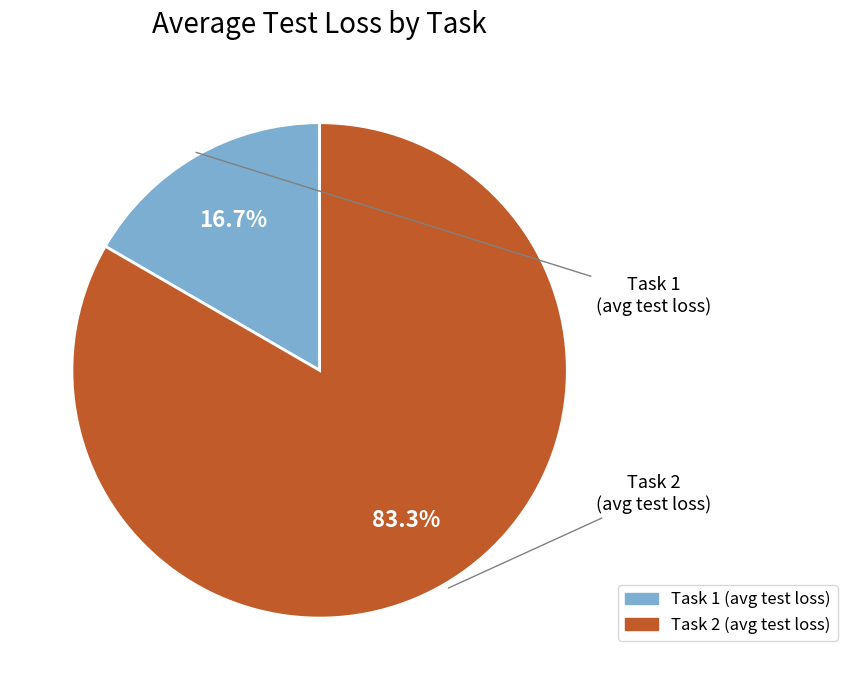

Does any single category account for the majority?

Yes